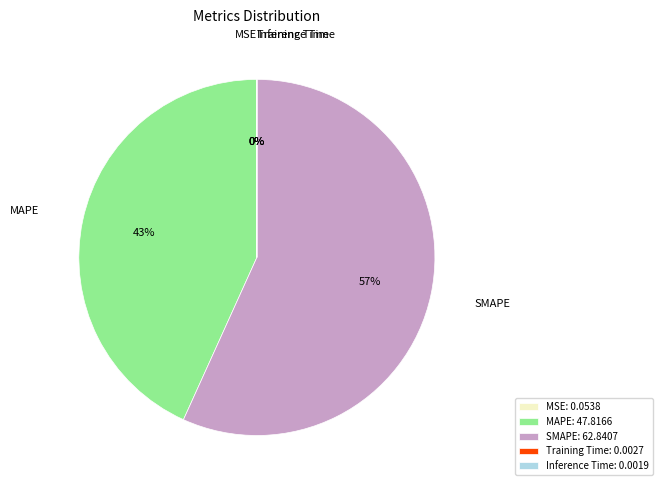

To the nearest percent, what is the average slice percentage?

20%